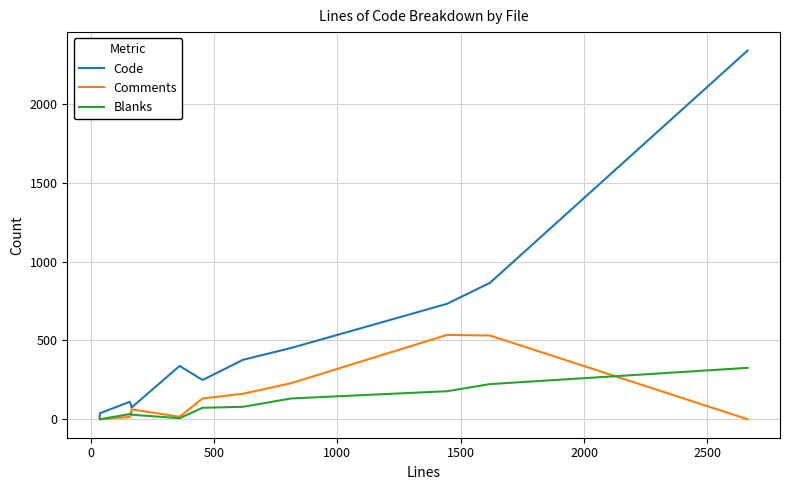

How many interior local valleys does the Comments series have?

2